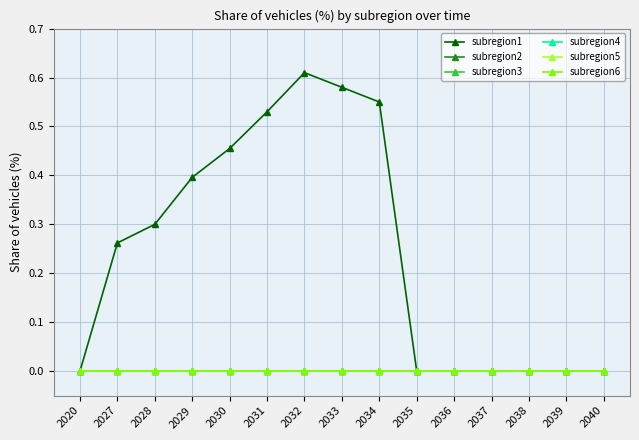

How many lines are shown in the chart?

6